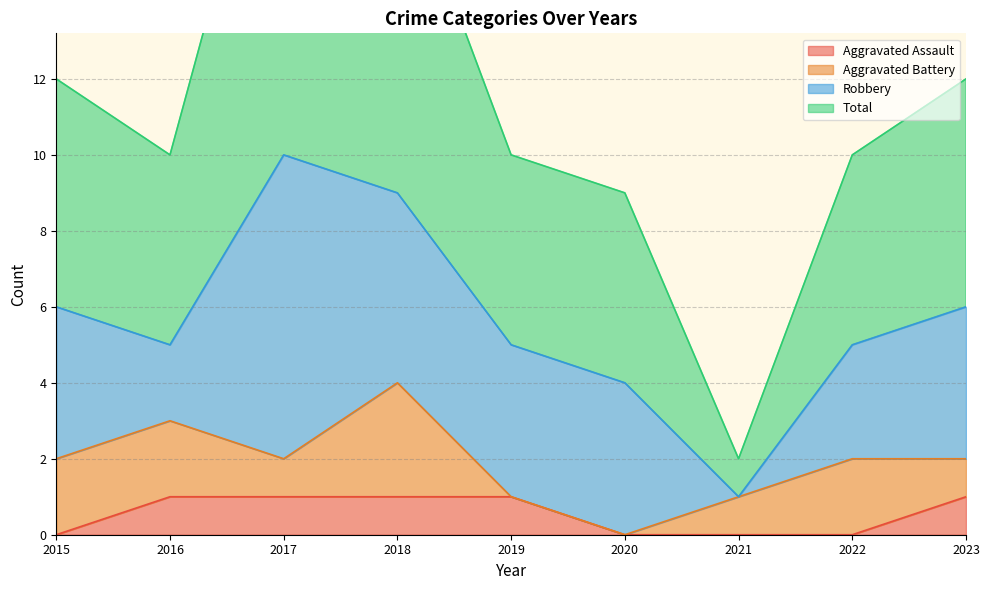

Read the Aggravated Assault value at 2019.

1